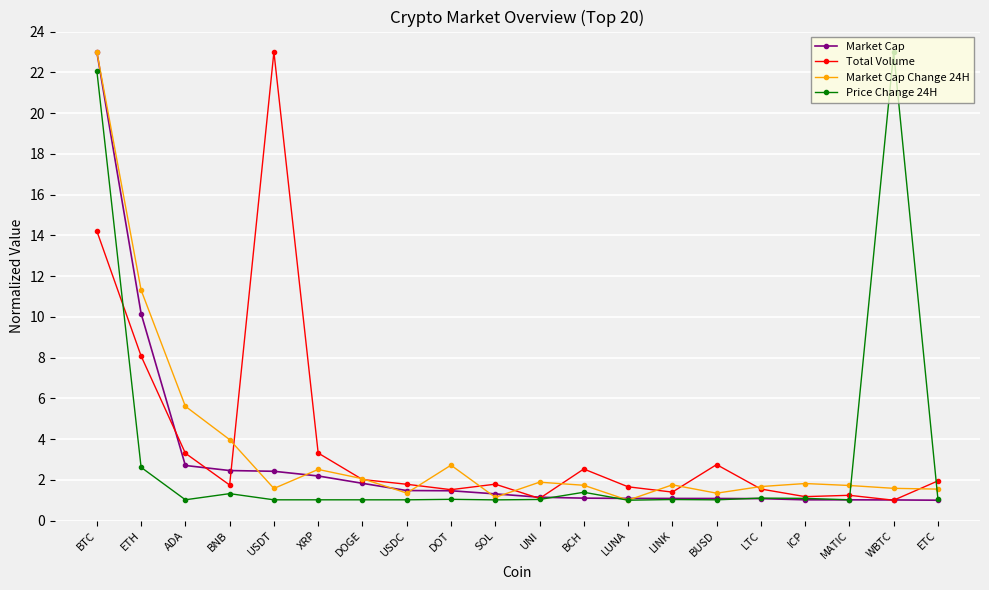

True or false: Total Volume has a value of 1.2 at ICP.

True